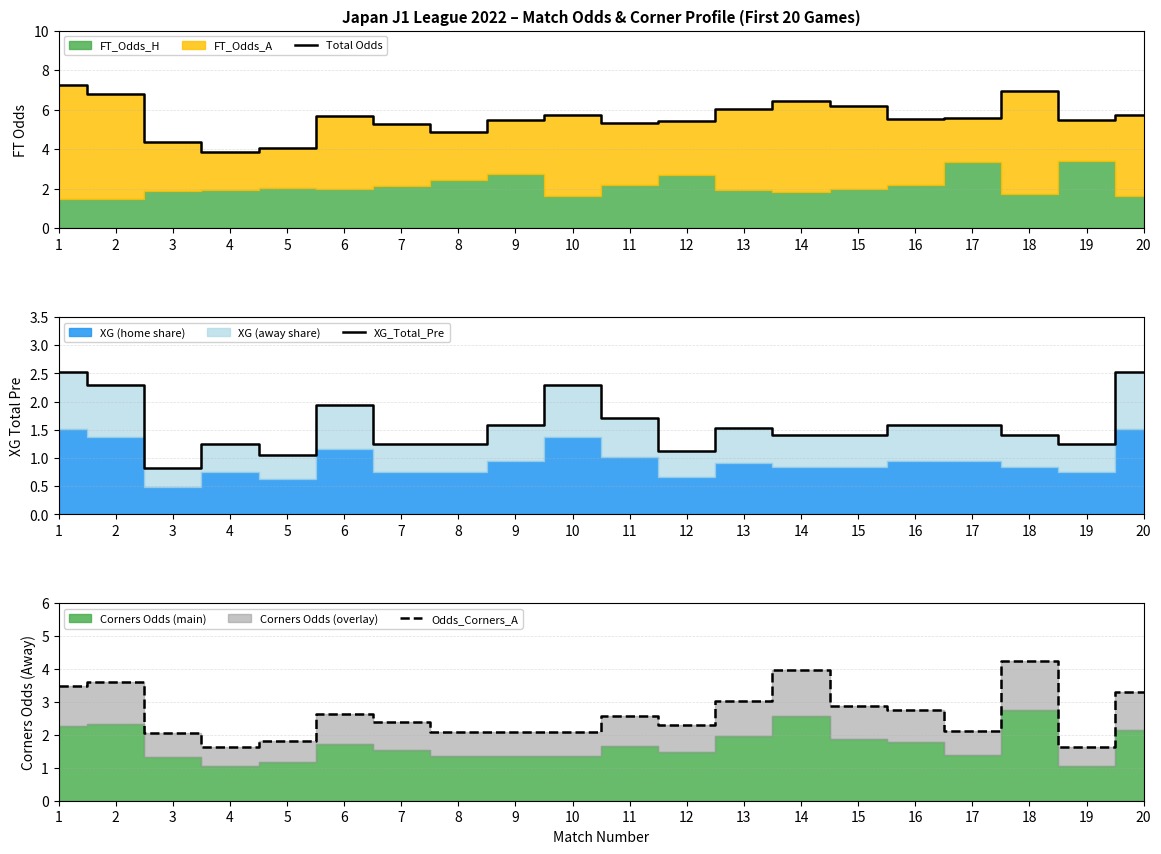

What is the difference between the maximum and minimum values in the Total Odds series?

3.4